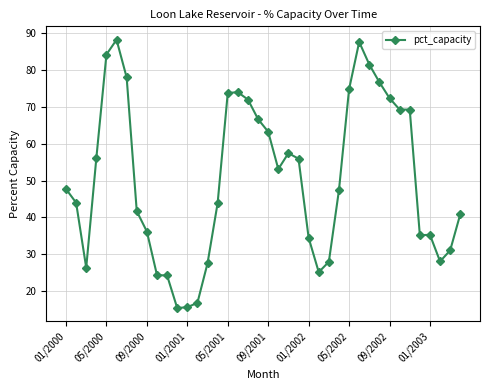

True or false: the data has more than 1 interior local peaks.

True